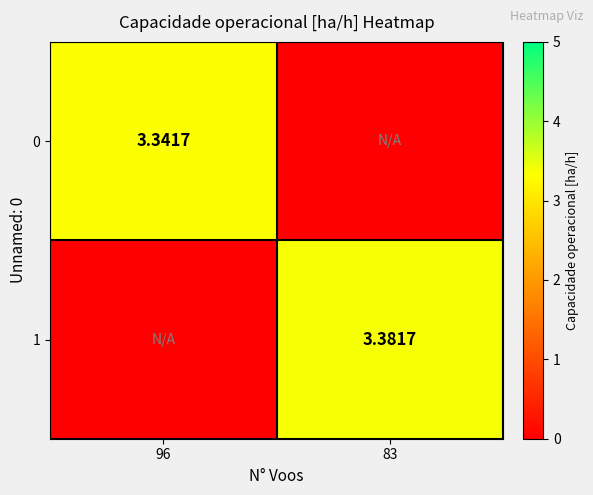

Which series has the largest total across all categories?

1